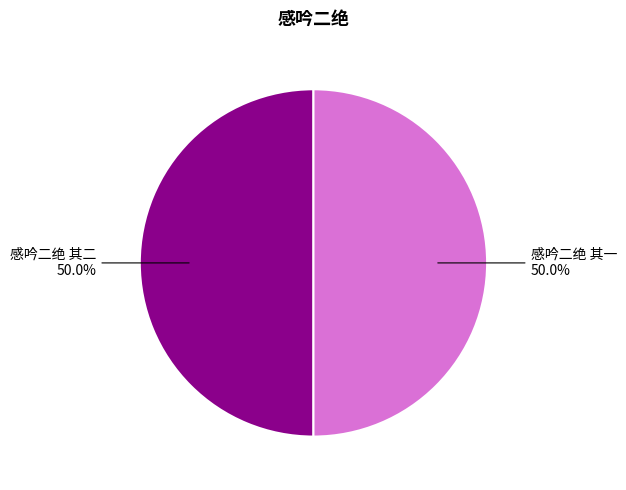

What percentage is the 感吟二绝 其二 slice, to the nearest percent?

50%